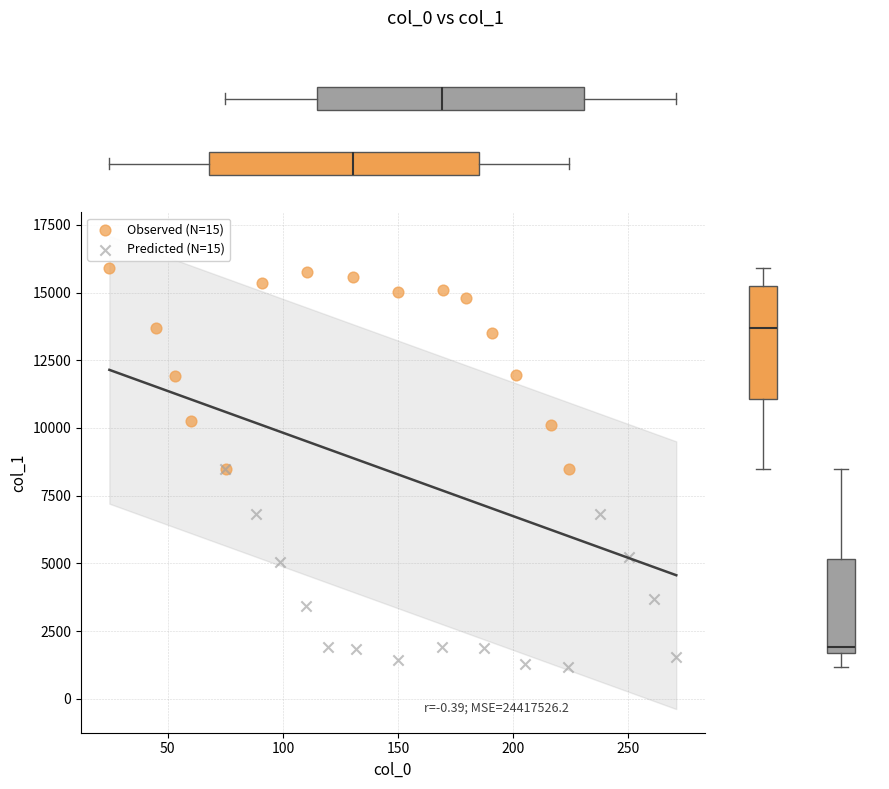

Which series reaches the maximum Y coordinate?

Observed (N=15)